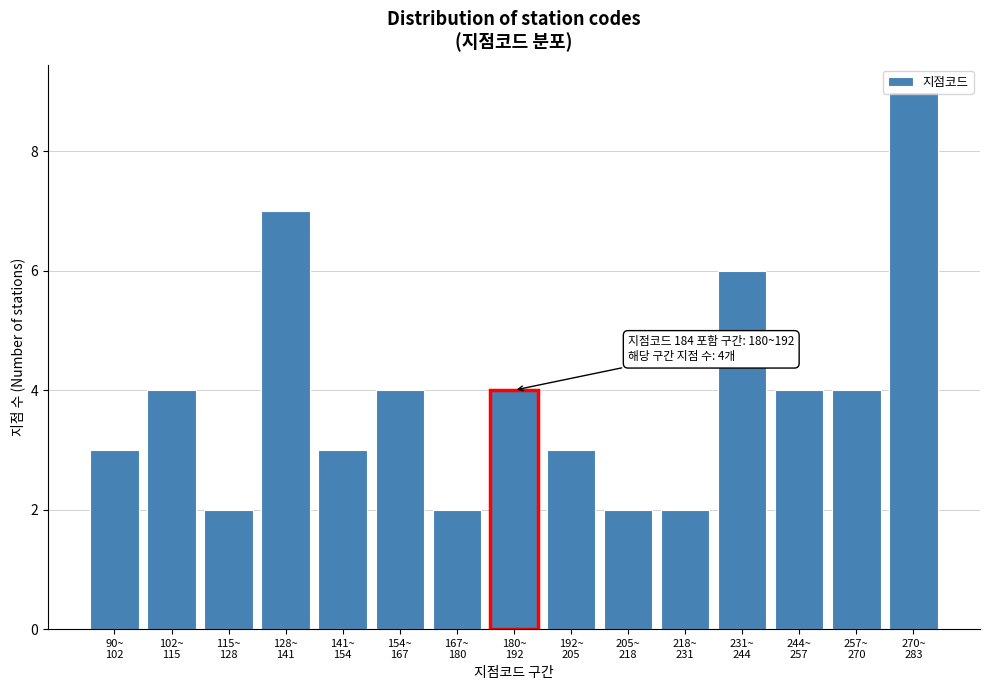

What is the value of the 11th bar from the left?

2